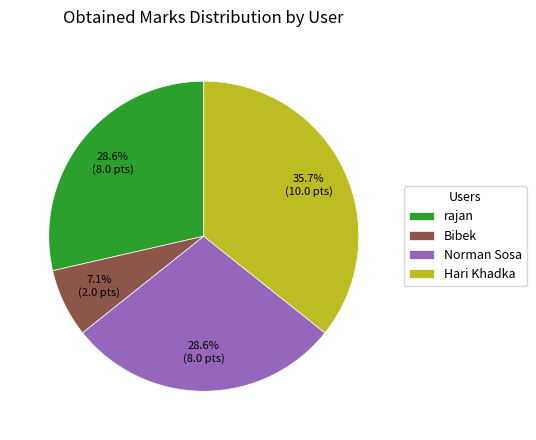

Which has a higher value, rajan or Bibek?

rajan